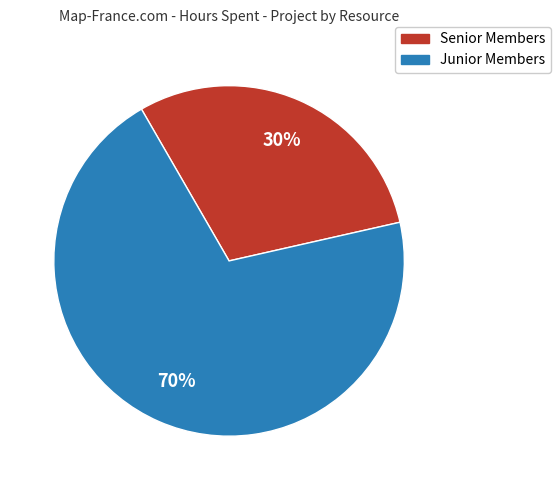

To the nearest percent, what is the difference between the largest and smallest slice percentages?

40%